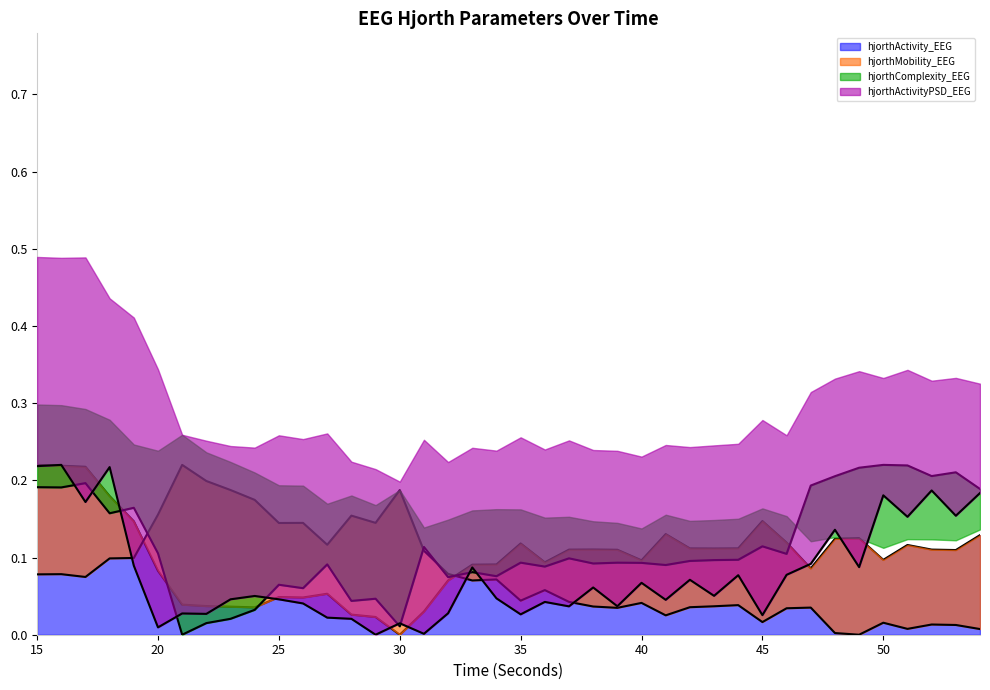

Is the value of hjorthComplexity_EEG at 54 greater than the value of hjorthMobility_EEG at 28?

Yes